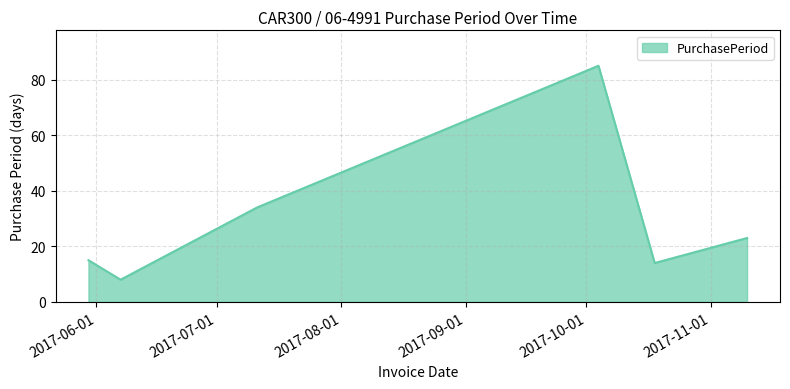

Reading right to left, transcribe all the data shown in this chart.

23	14	85	34	8	15